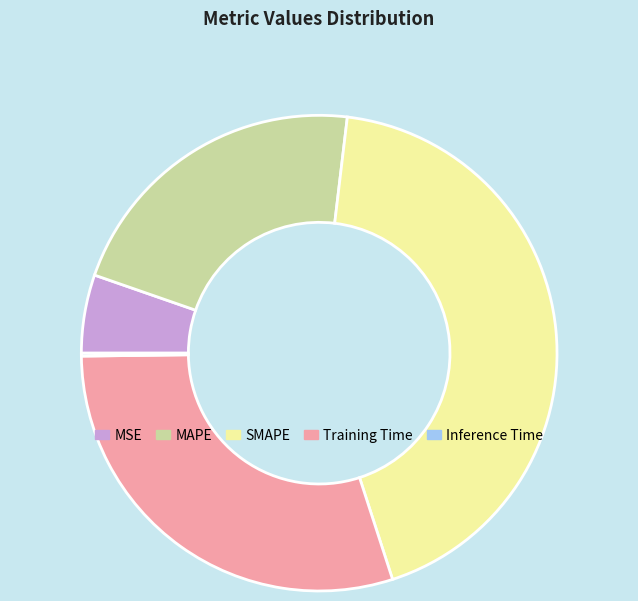

True or false: Training Time accounts for 30% of the total.

True